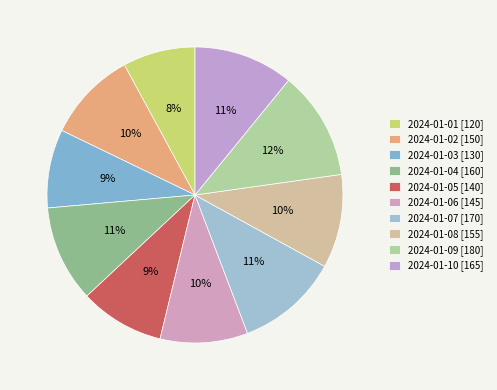

Is there a majority slice in this chart?

No